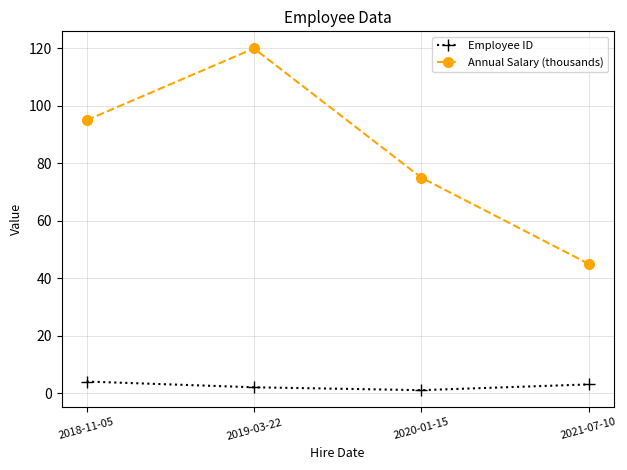

What is the label of the 3rd point from the right?

2019-03-22